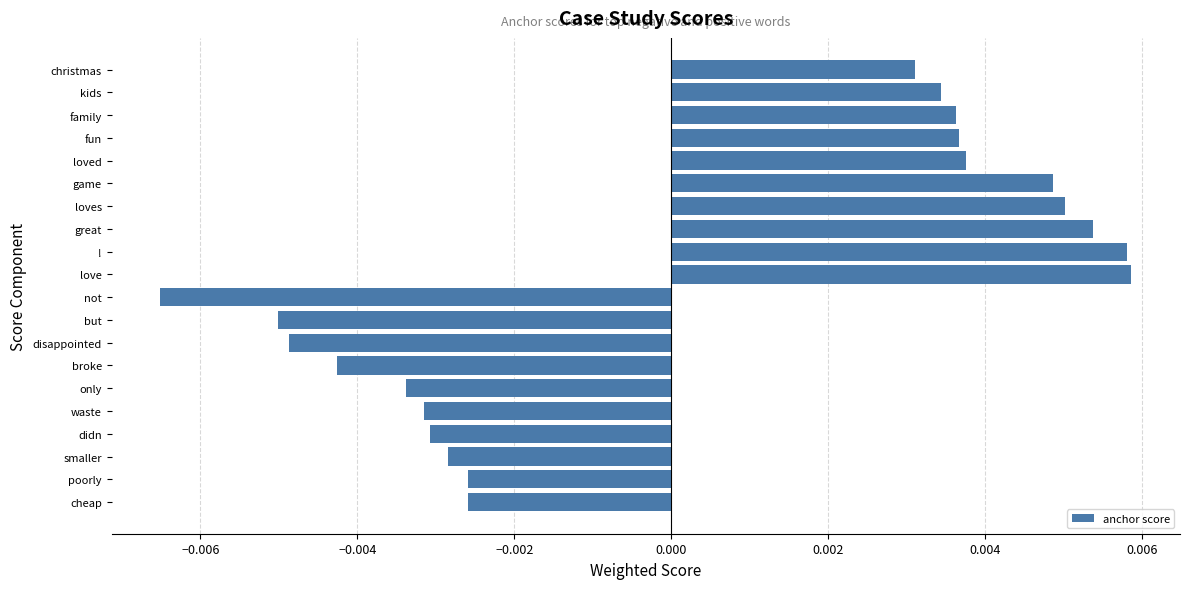

How many bars are there in total?

20